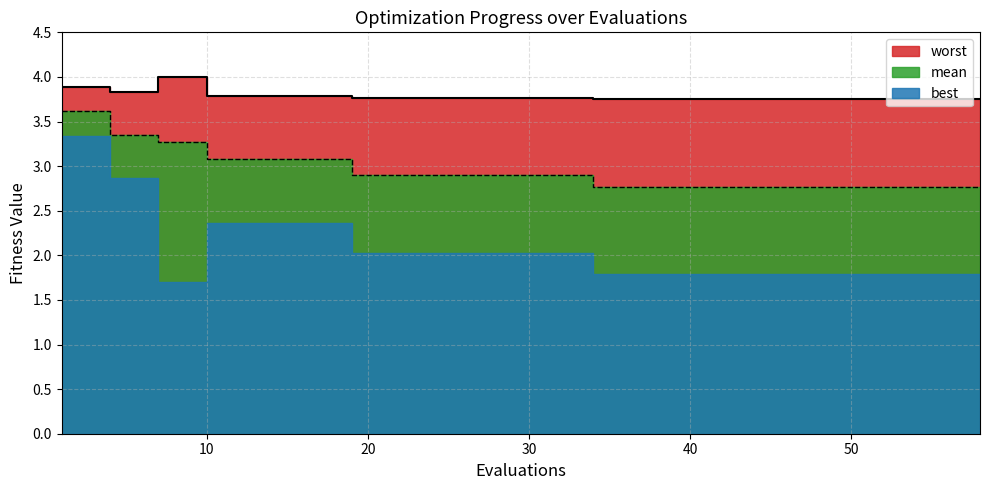

What is the value of the mean point at the 4th from the left?

3.1